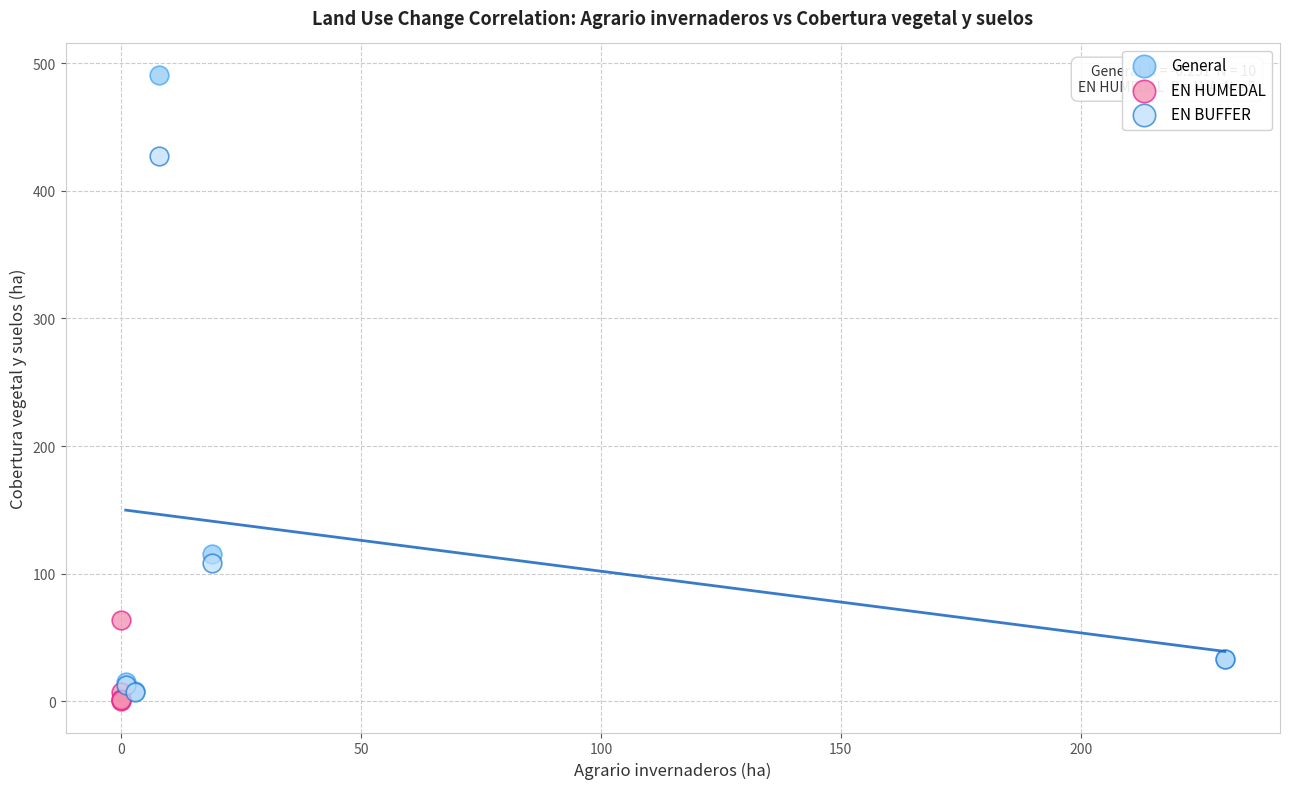

Which series contains the highest Y value?

General